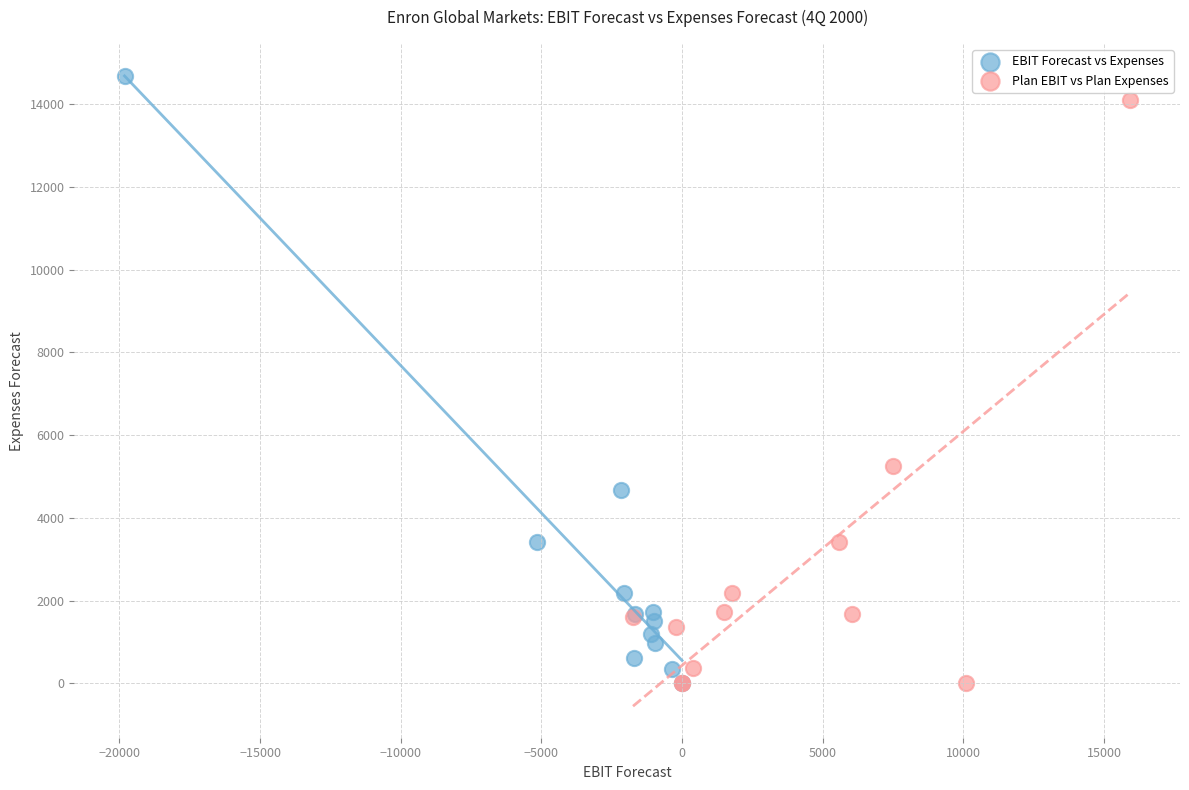

Which series has the widest spread of Y values?

EBIT Forecast vs Expenses